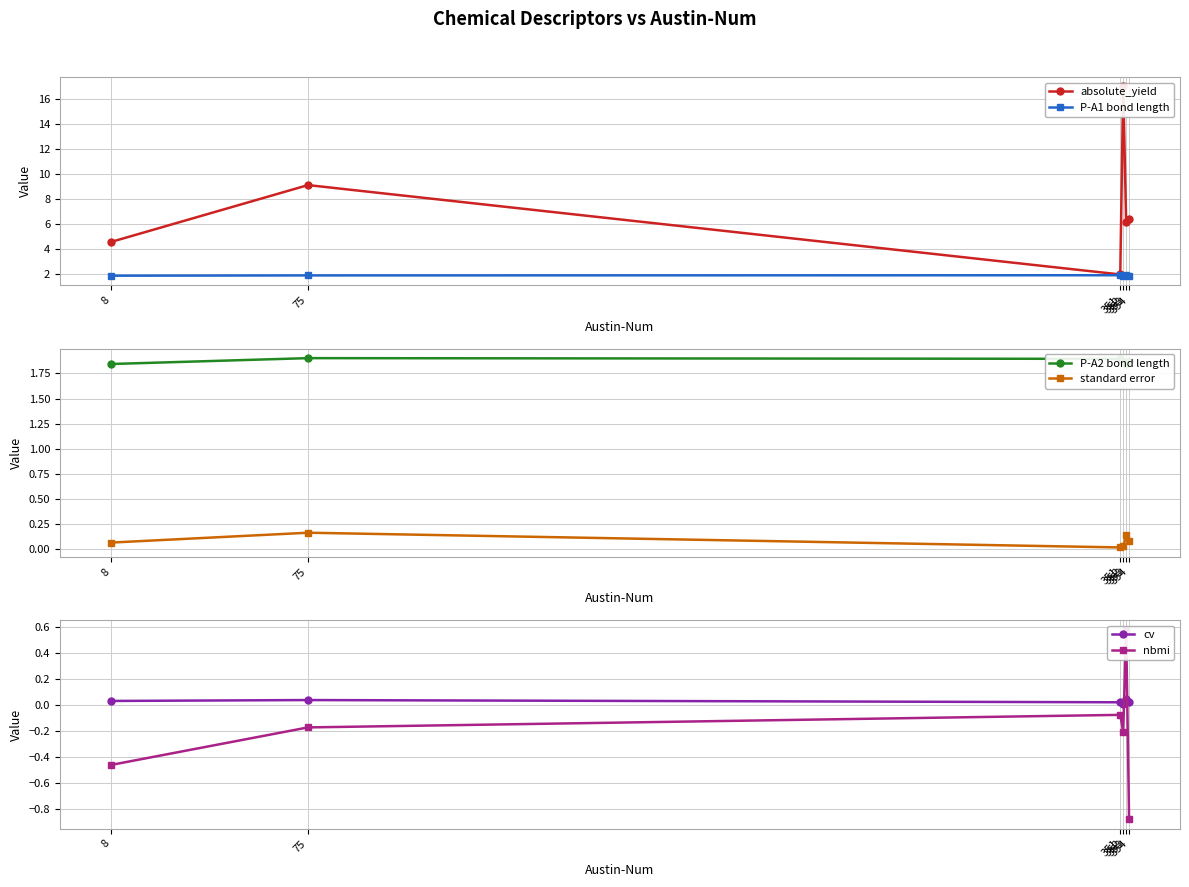

At which label does nbmi first exceed 0?

353